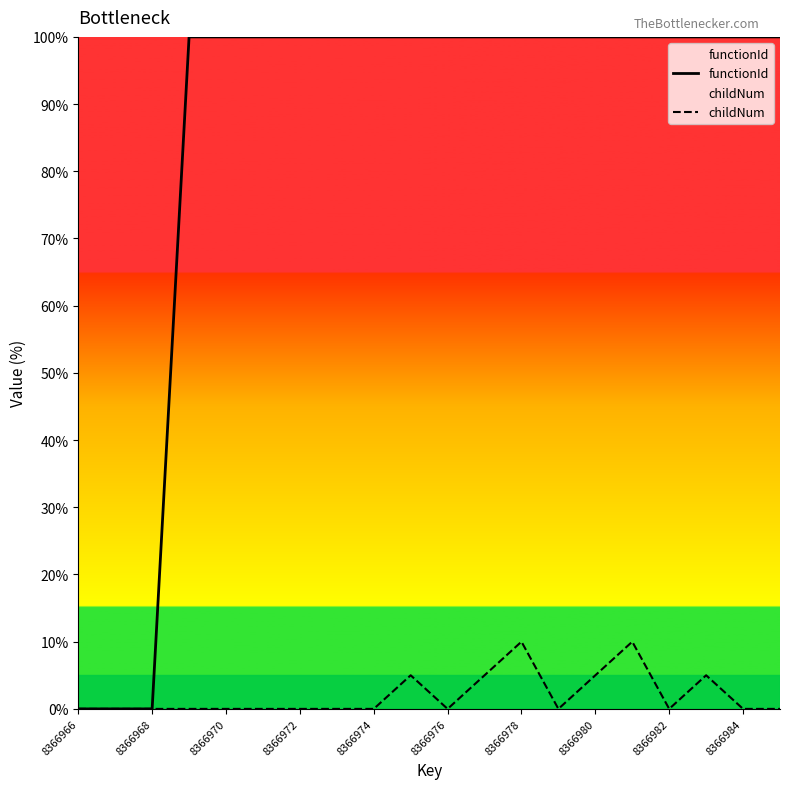

How many lines are shown in the chart?

2